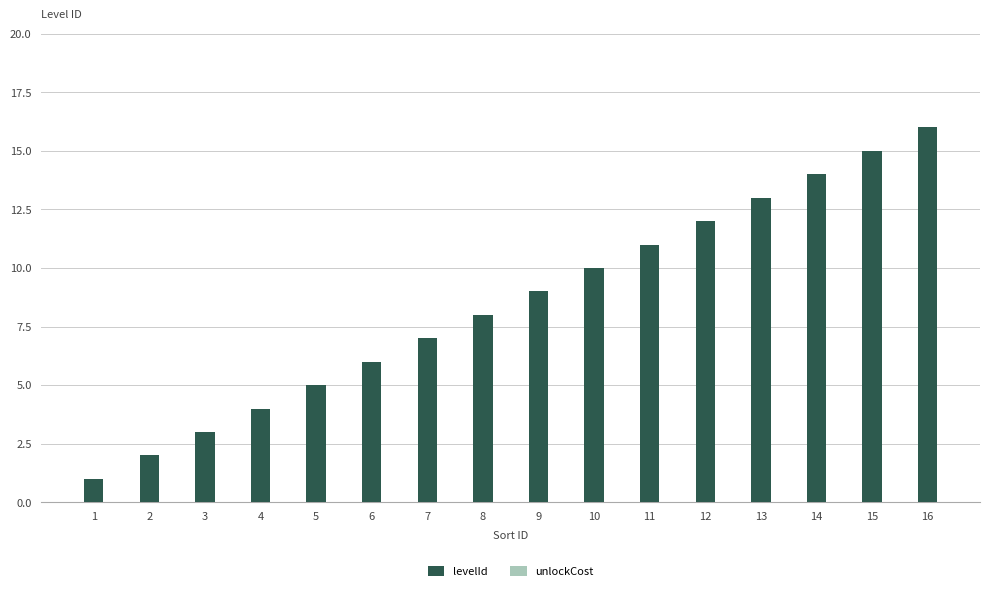

What is the difference between the maximum and minimum values?

15